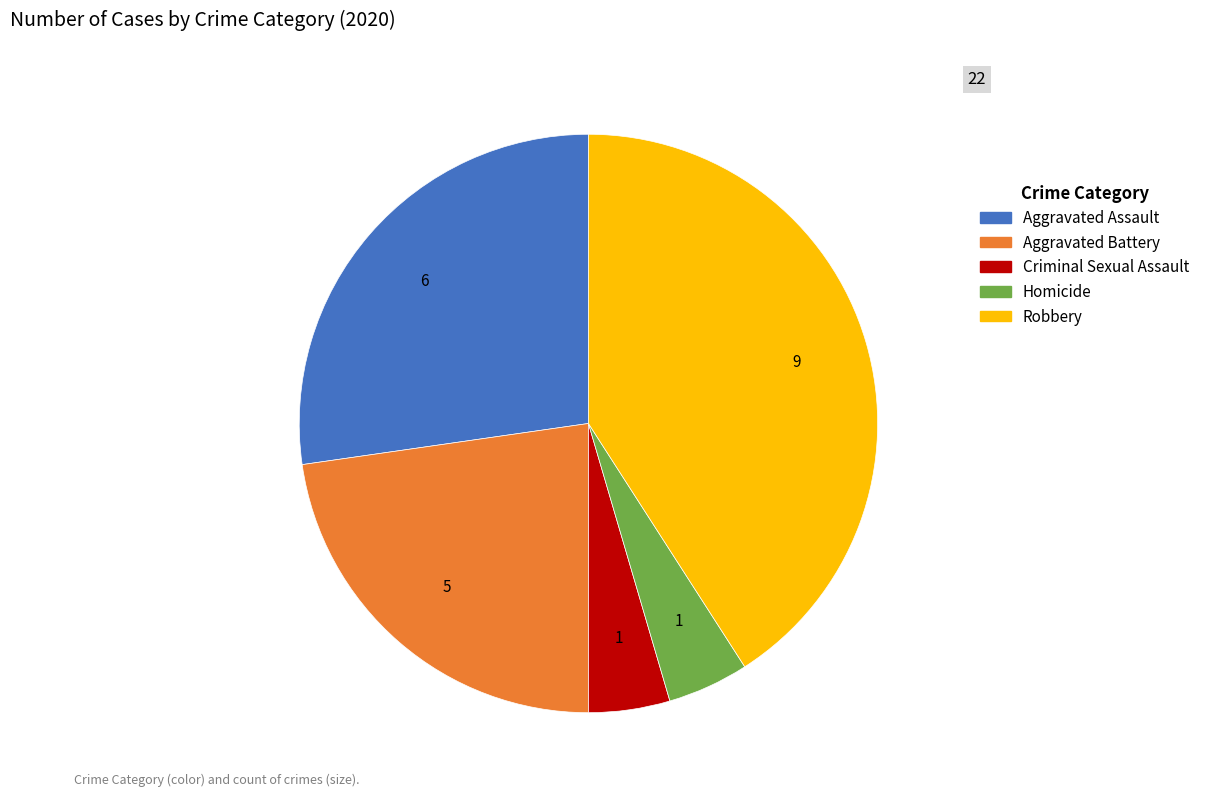

Is there a majority slice in this chart?

No